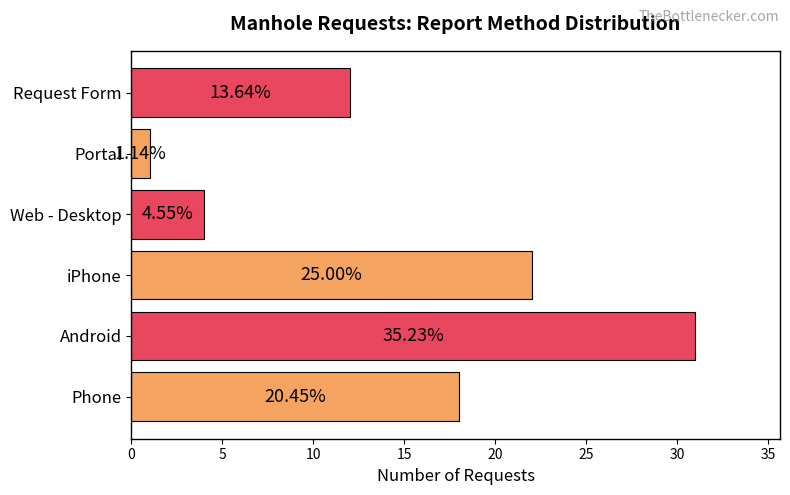

How many bars are there in total?

6